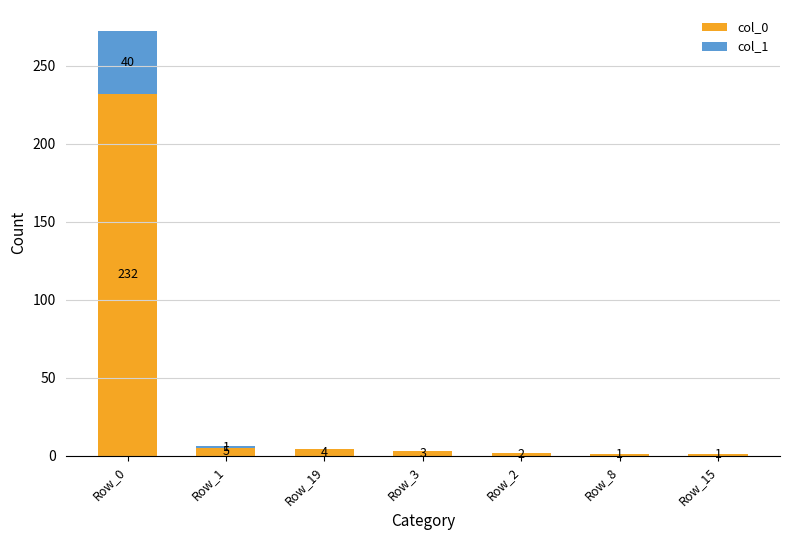

Are the bars horizontal?

No